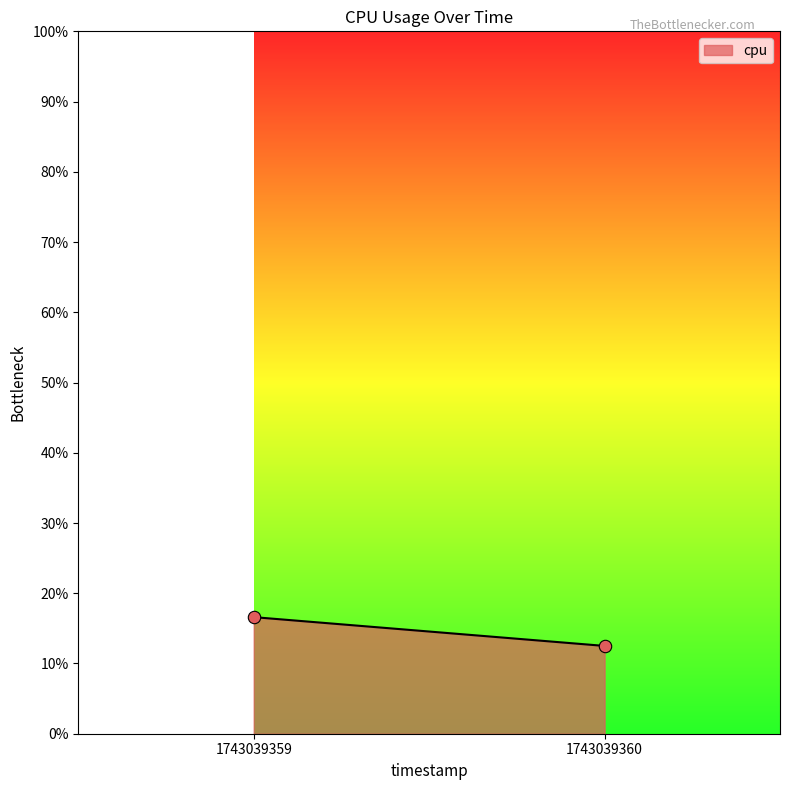

What is the range of Y values (max minus min)?

4.1